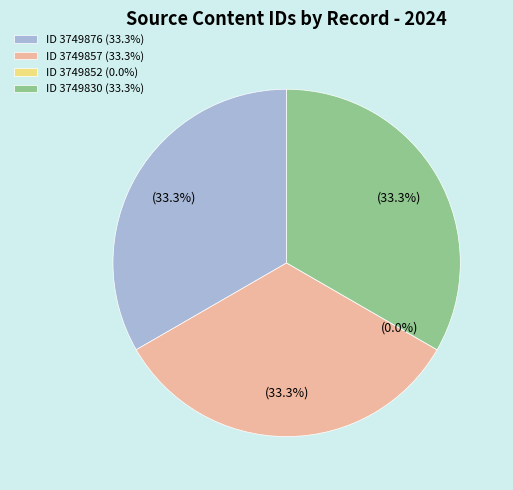

How many slices are in this pie chart?

4